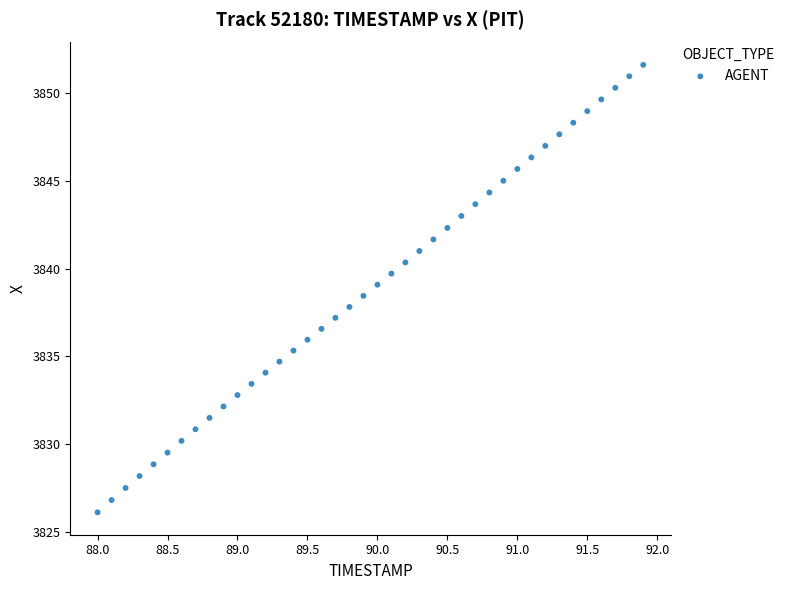

What is the range of Y values (max minus min)?

25.5